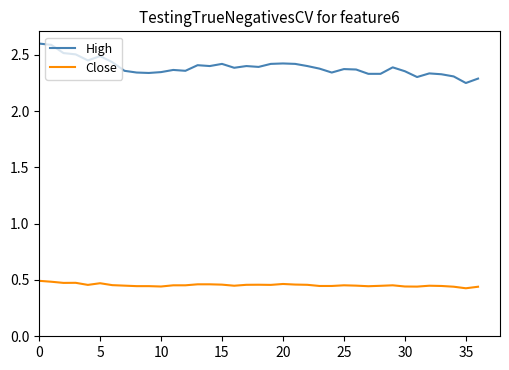

Which series has the largest total across all categories?

High